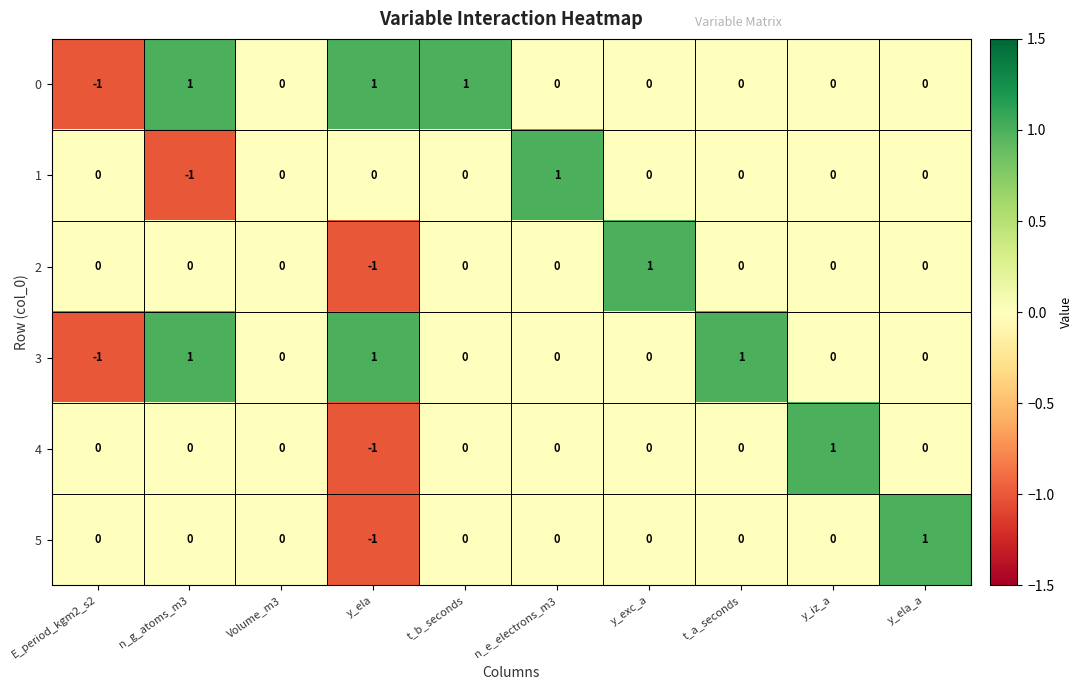

Count the number of data series in this chart.

6